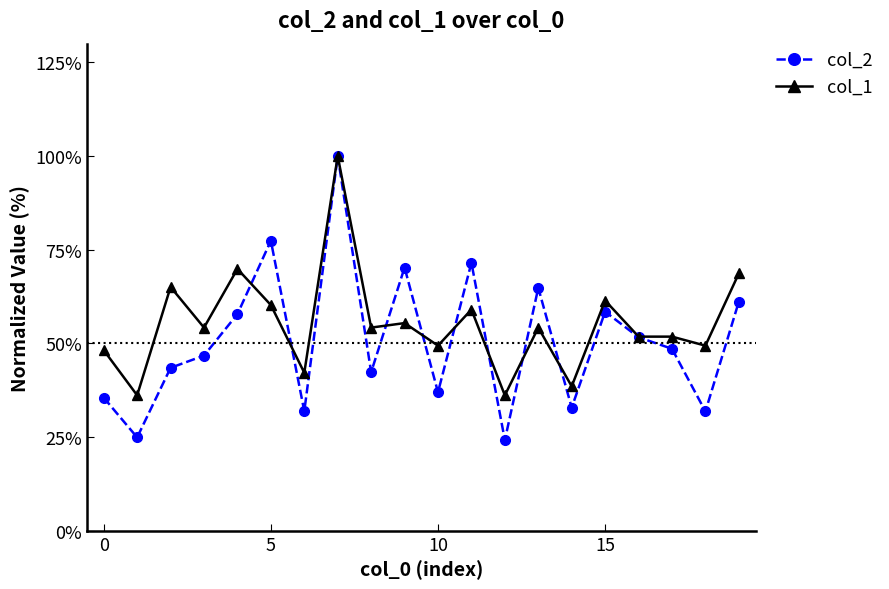

Which series has the widest spread of values?

col_2